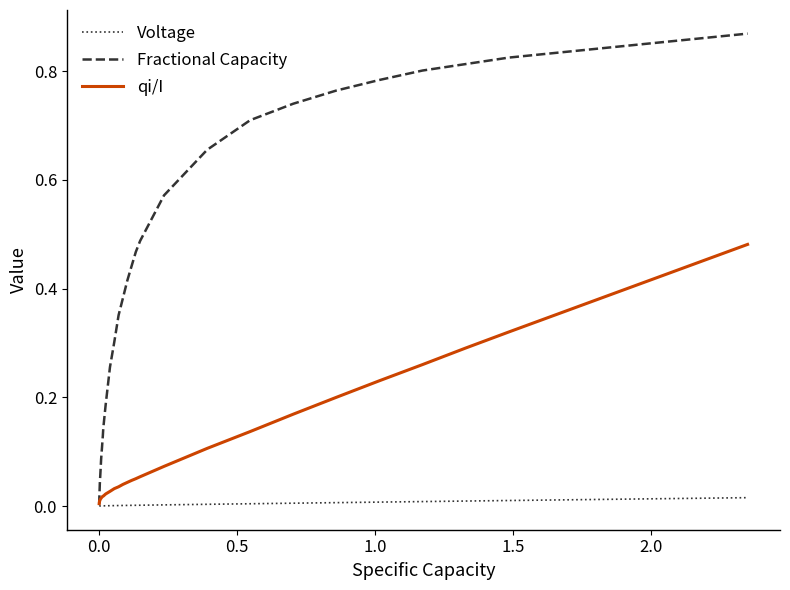

Which series has the widest spread of values?

Fractional Capacity